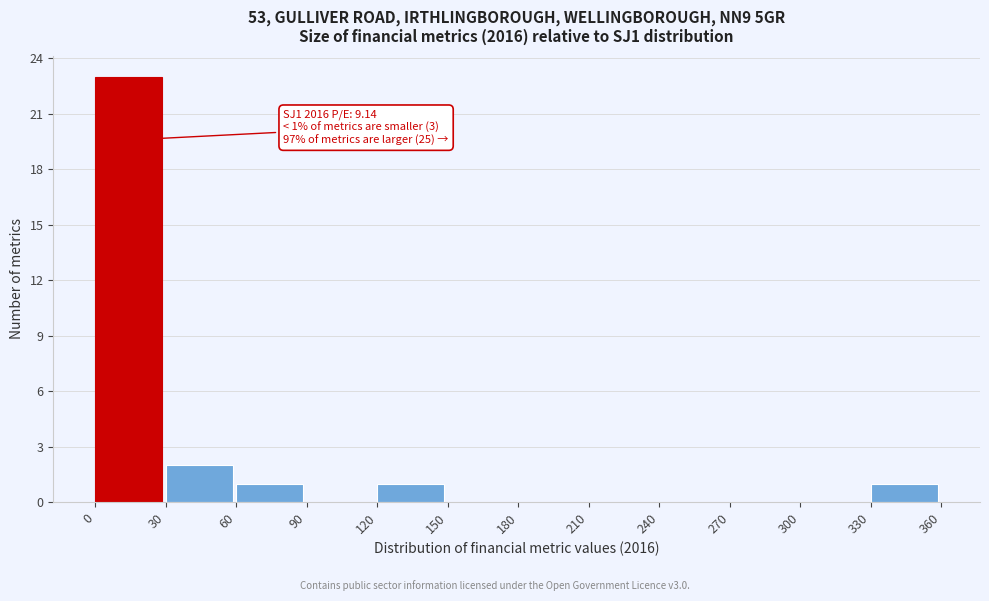

Over which range of the x-axis is the bar tallest?

0 to 30